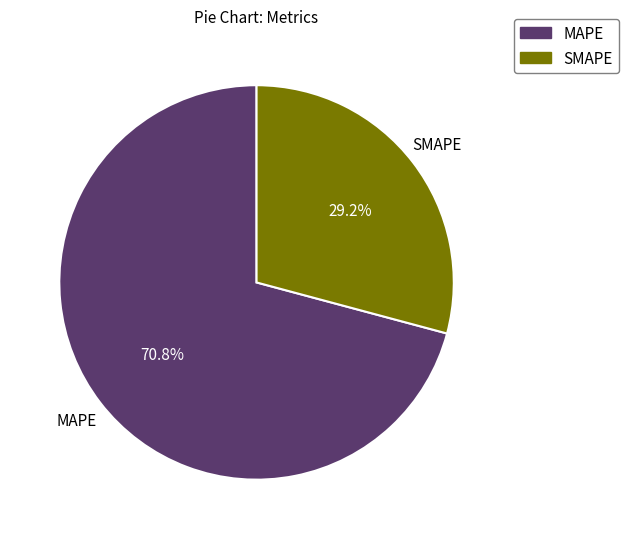

True or false: SMAPE accounts for 29% of the total.

True